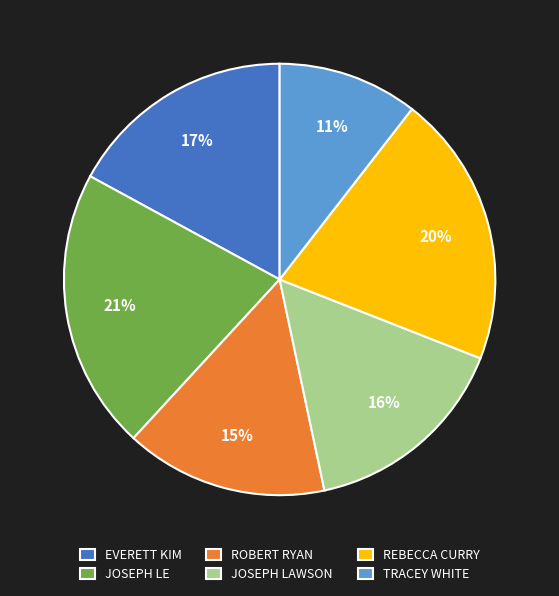

To the nearest percent, what portion does TRACEY WHITE represent?

11%